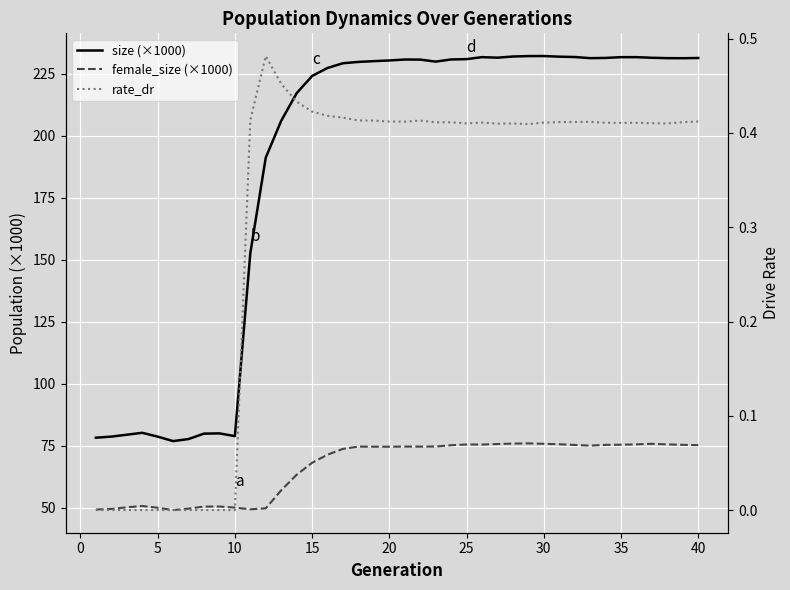

At how many categories does at least one series exceed 172?

29